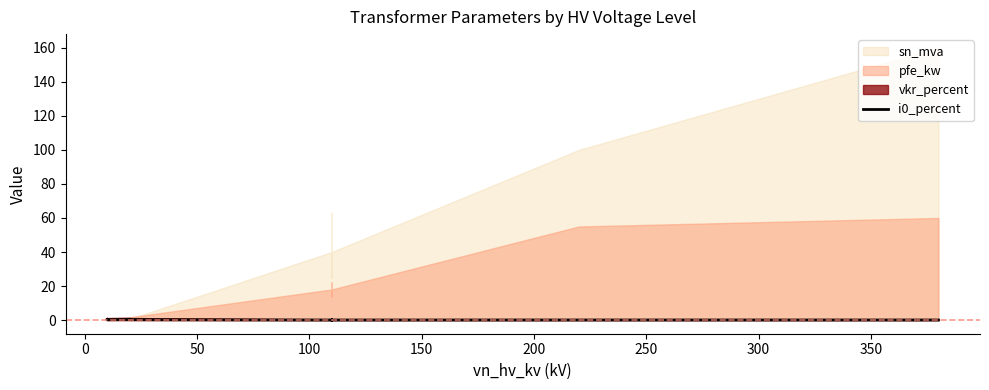

Is it true that the value at 50 is 0.2?

False